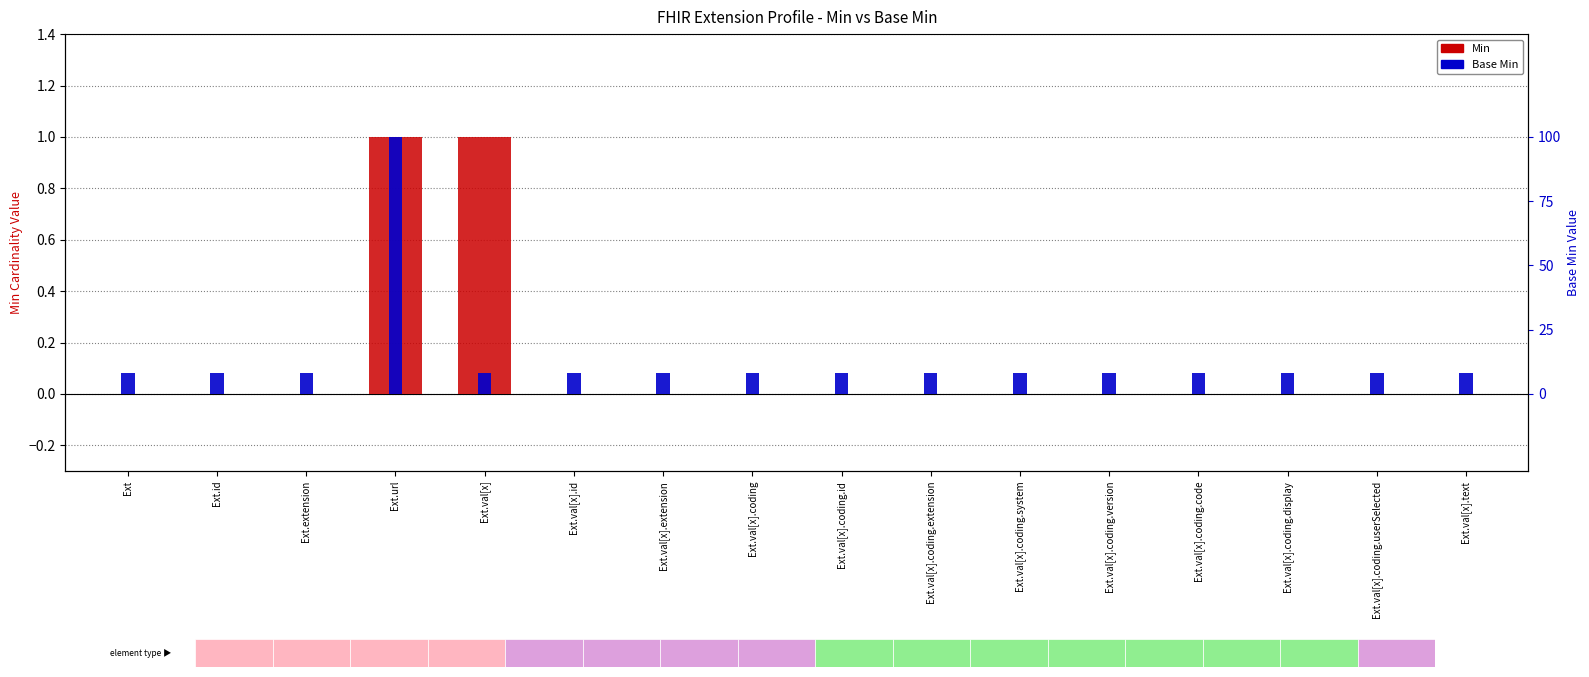

Rank the categories by value from lowest to highest.

Ext, Ext.id, Ext.extension, Ext.val[x].id, Ext.val[x].extension, Ext.val[x].coding, Ext.val[x].coding.id, Ext.val[x].coding.extension, Ext.val[x].coding.system, Ext.val[x].coding.version, Ext.val[x].coding.code, Ext.val[x].coding.display, Ext.val[x].coding.userSelected, Ext.val[x].text, Ext.url, Ext.val[x]